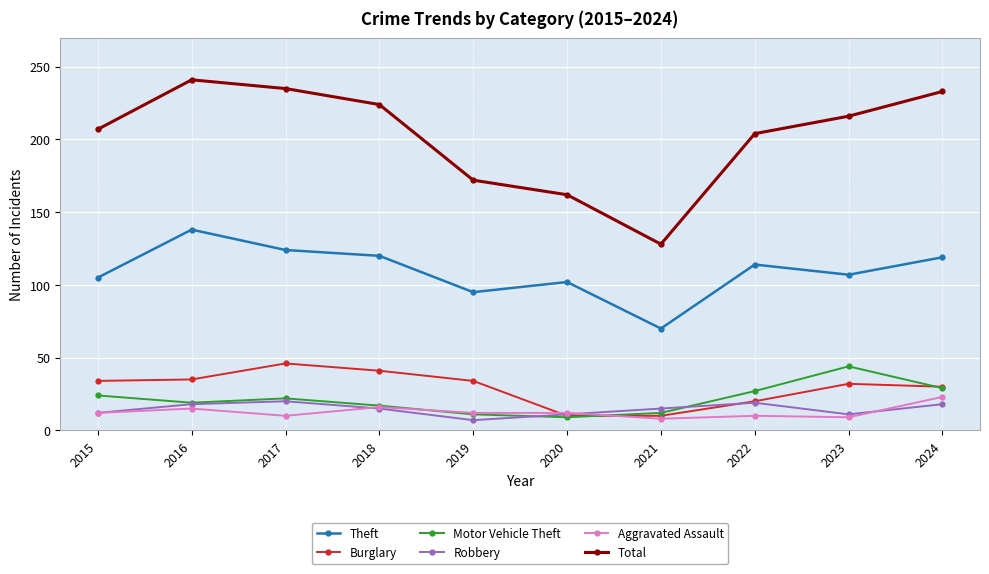

Where is Total nearest to the value 184?

2019